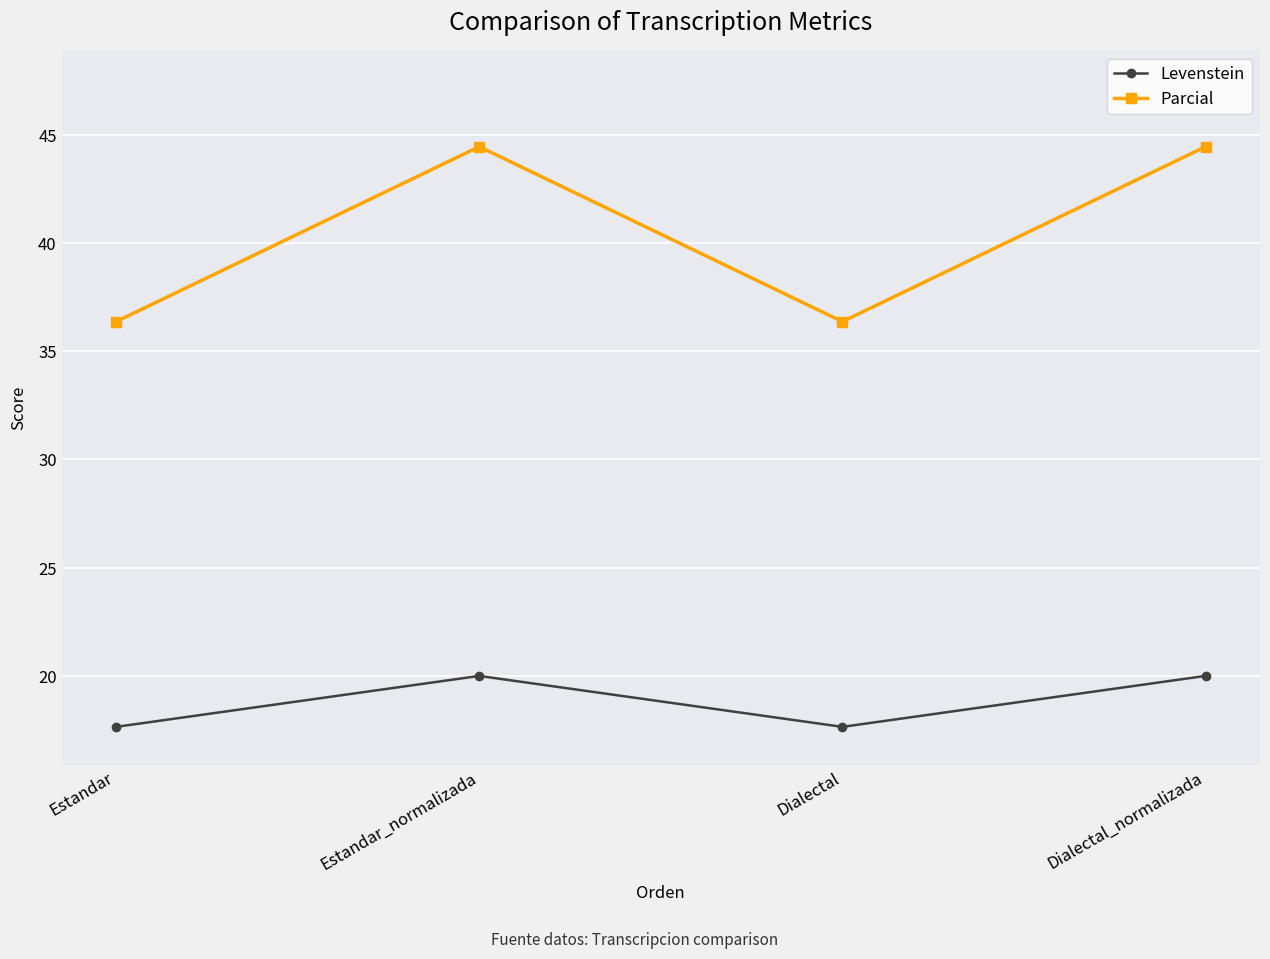

Does the chart display data point markers on the line(s)?

Yes